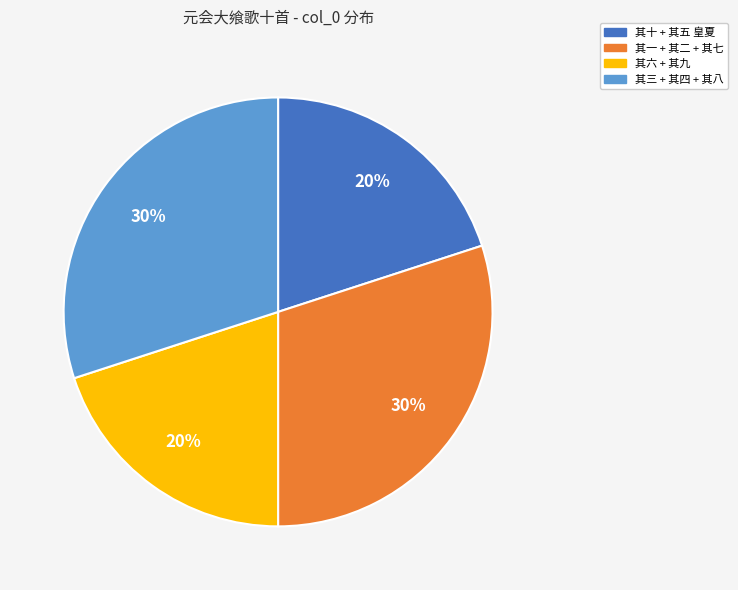

Which has a higher value, 其十 + 其五 皇夏 or 其一 + 其二 + 其七?

其一 + 其二 + 其七